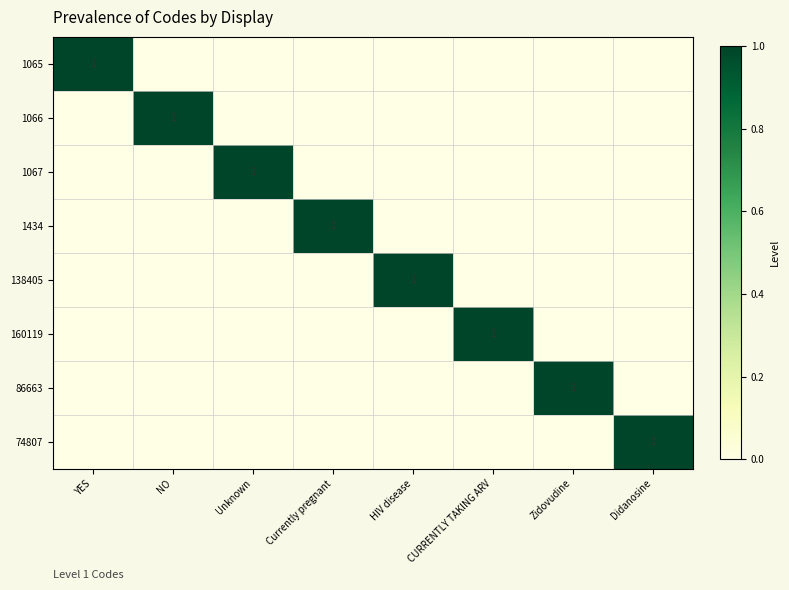

True or false: 160119 has a value of 1 at CURRENTLY TAKING ARV.

True